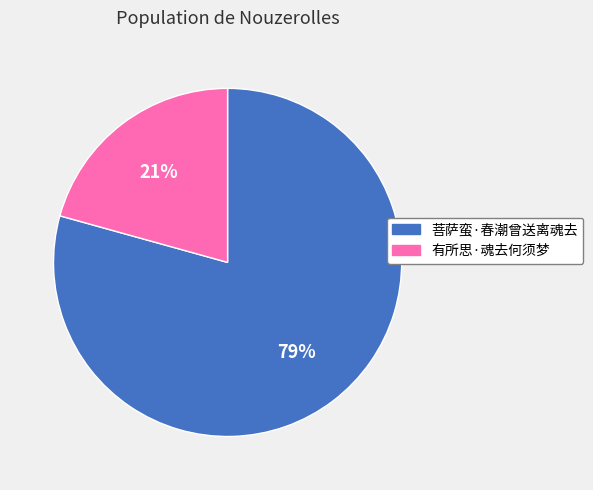

Does 菩萨蛮·春潮曾送离魂去 account for over 50% of the chart?

Yes